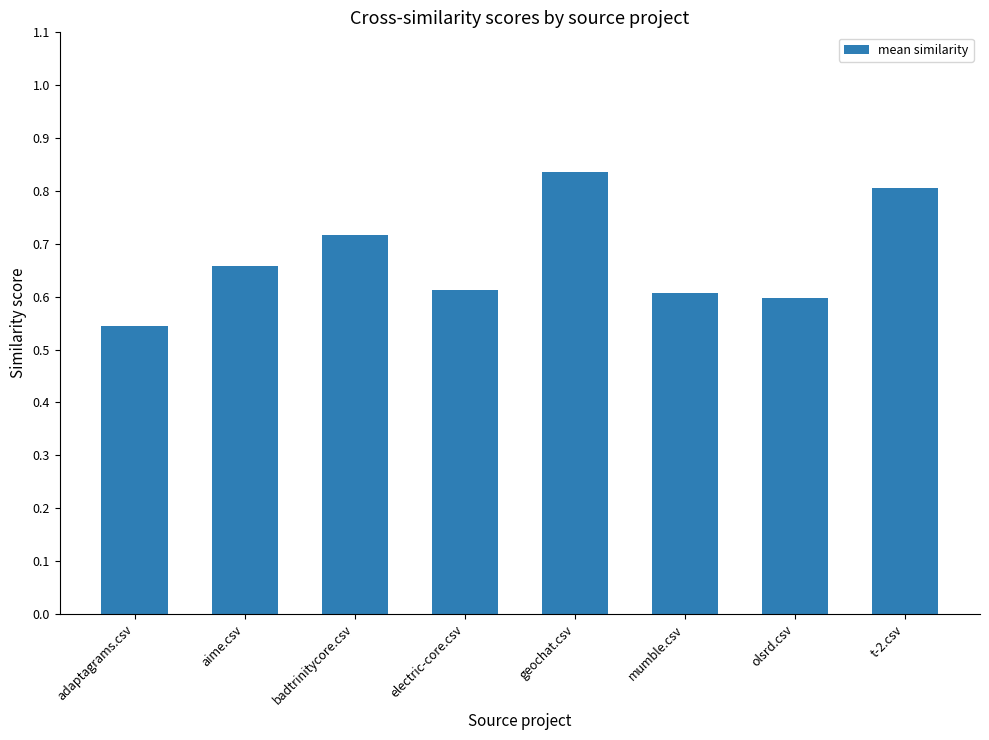

The value at aime.csv is 1.0. True or false?

False